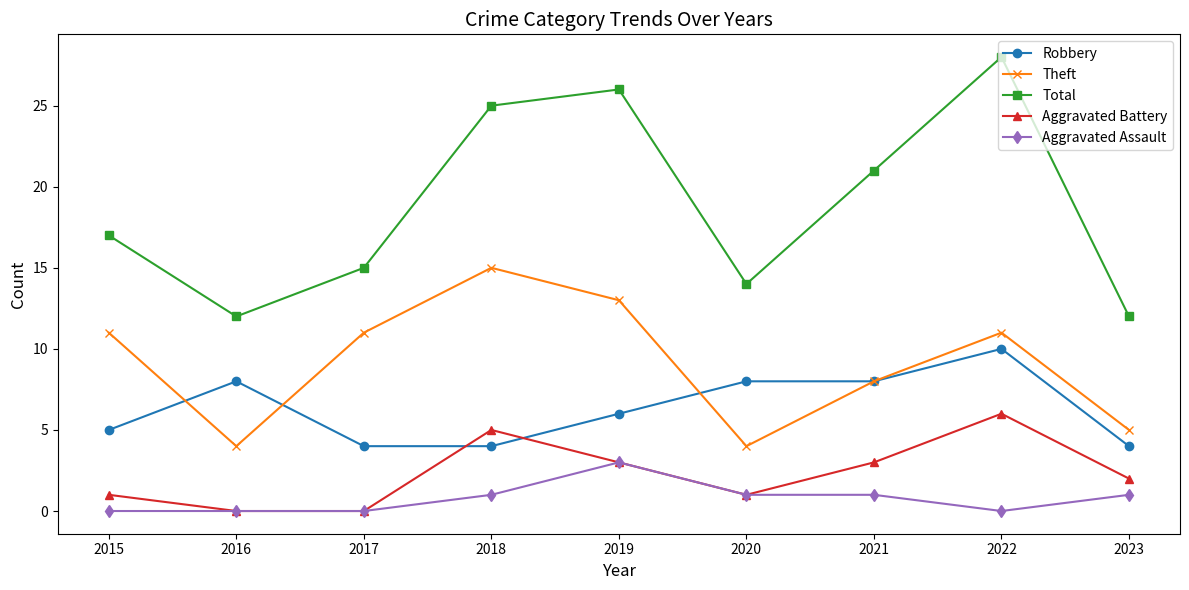

Which series has the largest range (max minus min)?

Total